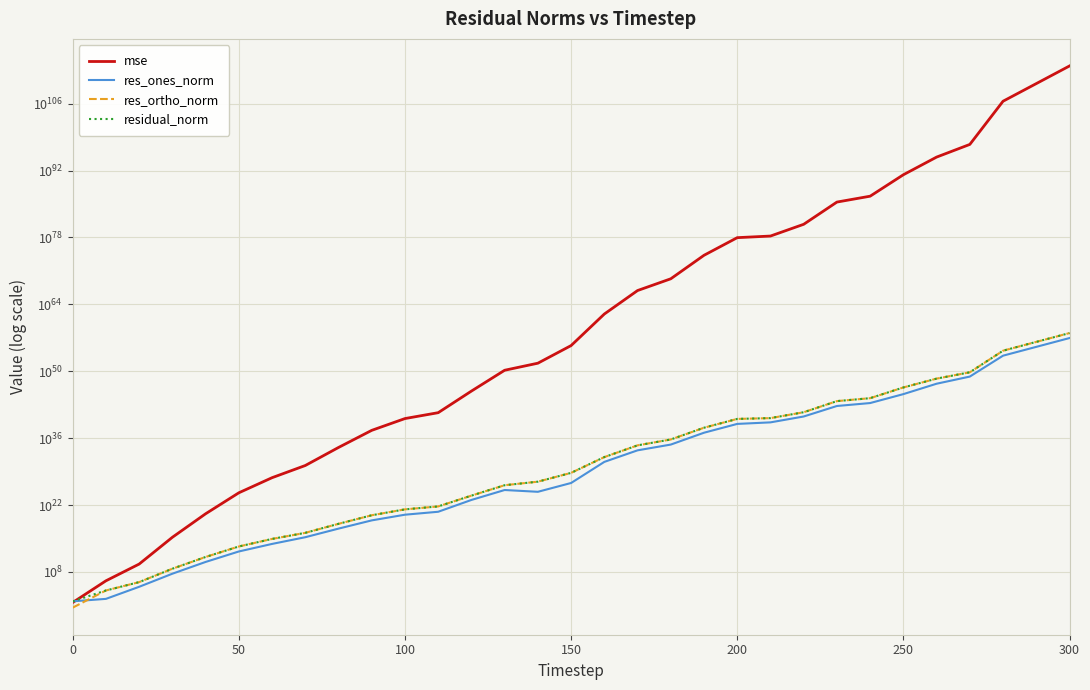

Count the number of data series in this chart.

4